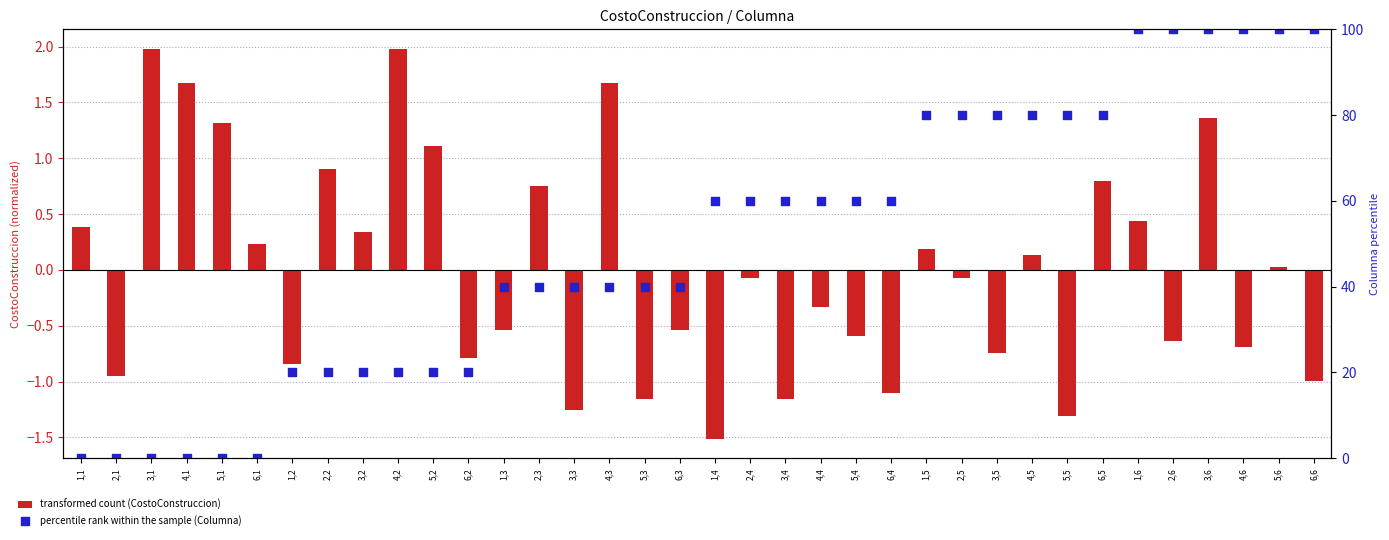

Which series has the largest total across all categories?

percentile rank within the sample (Columna)